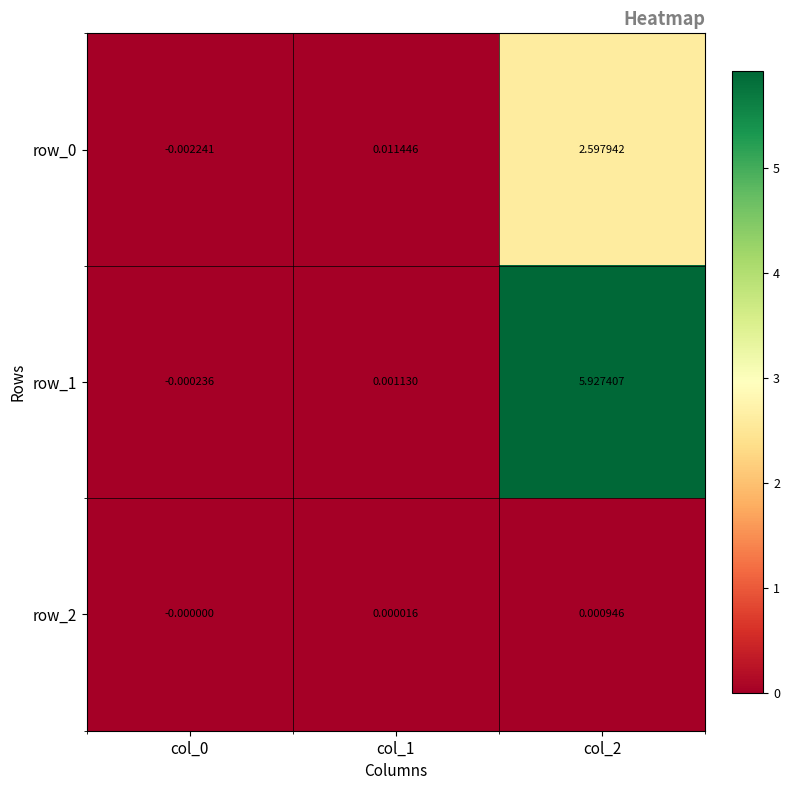

Is the value of row_0 at col_0 greater than the value of row_2 at col_0?

No